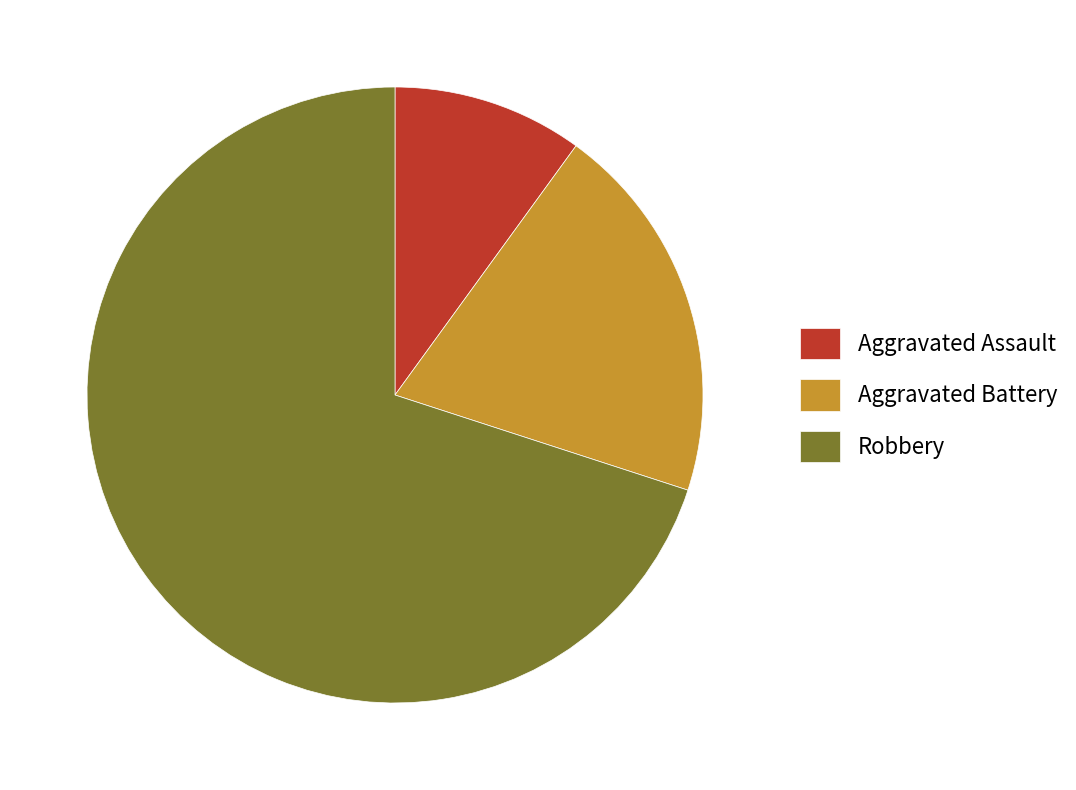

Which slice is the largest?

Robbery